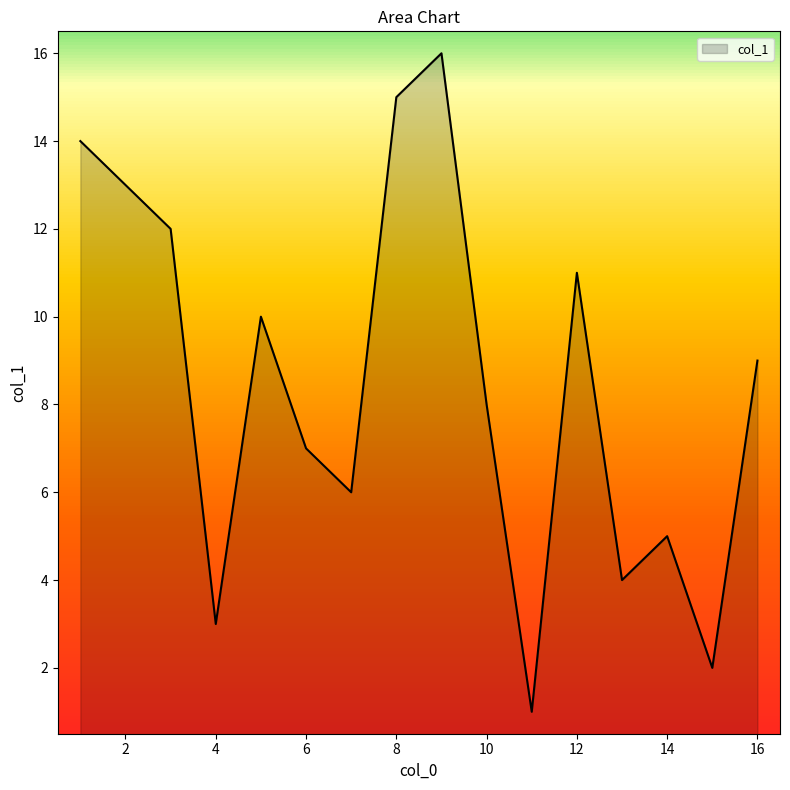

What is the greatest value displayed?

16